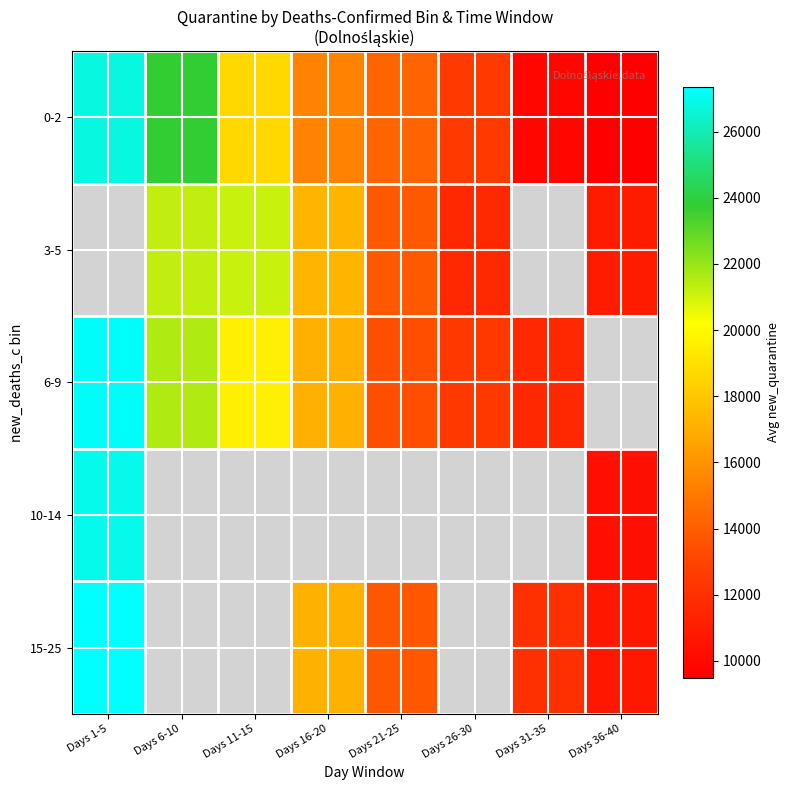

Which category has the lowest value across all series?

Days 1-5